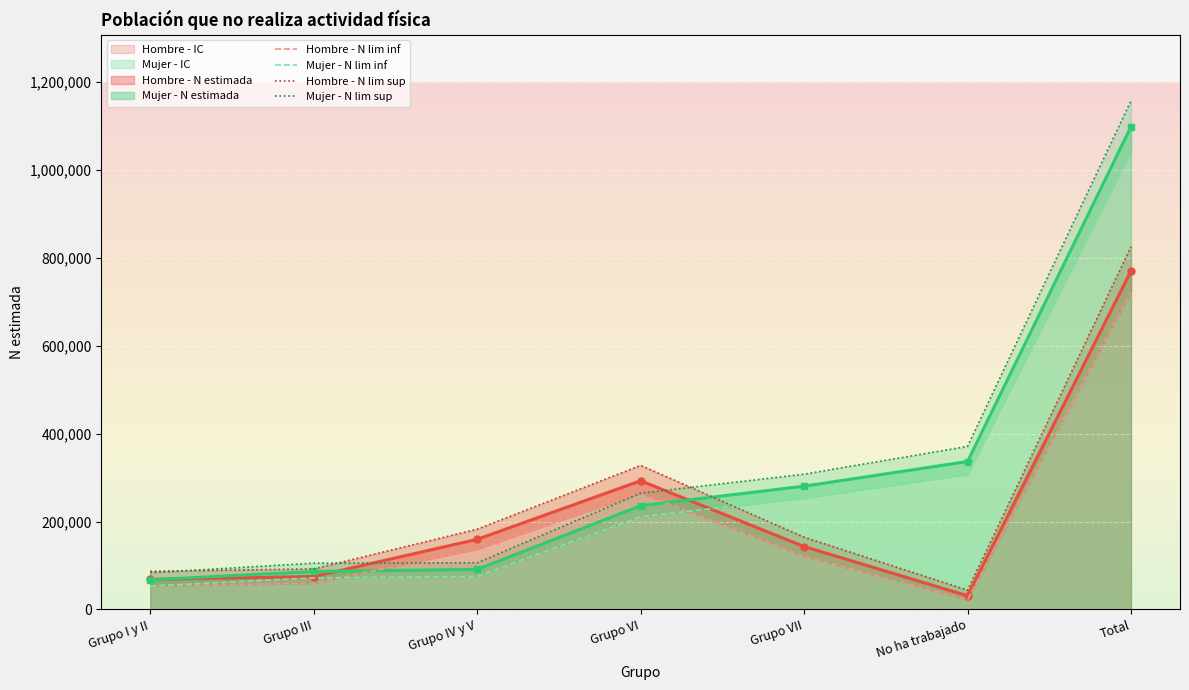

Is the value of Mujer - N lim sup at Grupo III greater than the value of Hombre - N lim inf at Grupo IV y V?

No